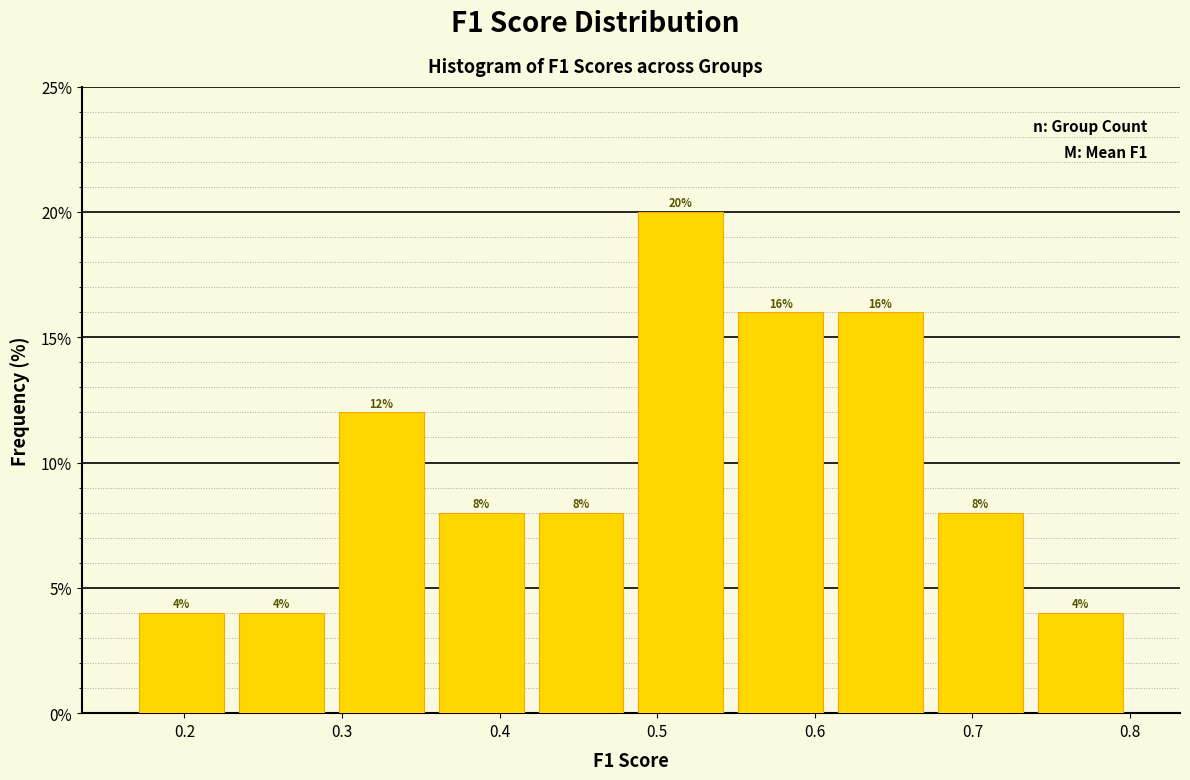

What is the height of the bar covering 0.55 to 0.61 on the x-axis? The bar edges are not printed on the chart, so give them approximately, as read against the axis.

16